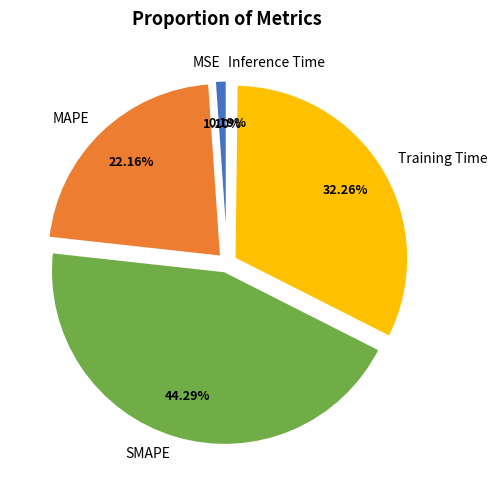

To the nearest percent, what is the average slice percentage?

20%